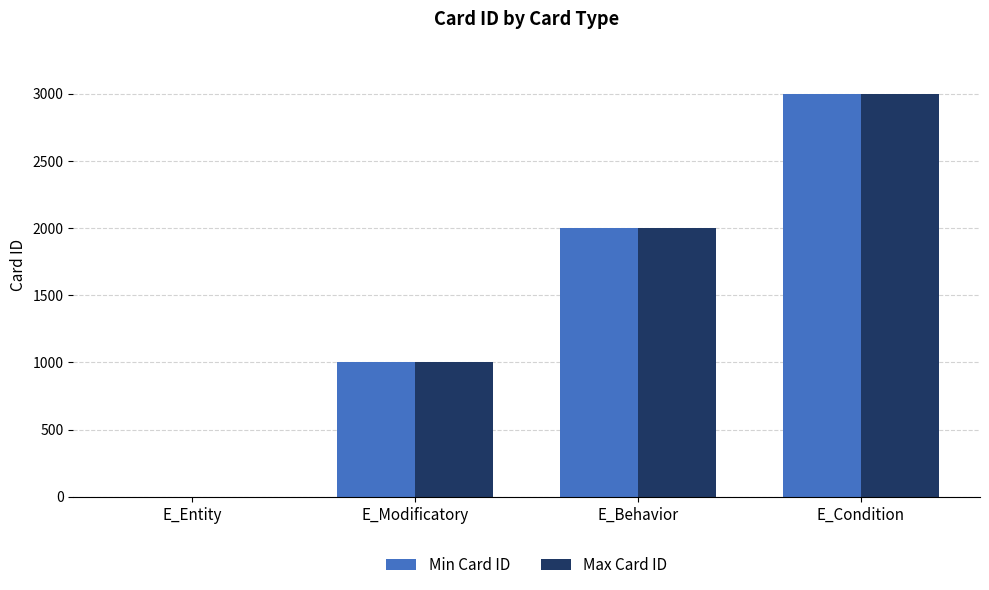

At which label is Min Card ID closest to 1500?

E_Modificatory